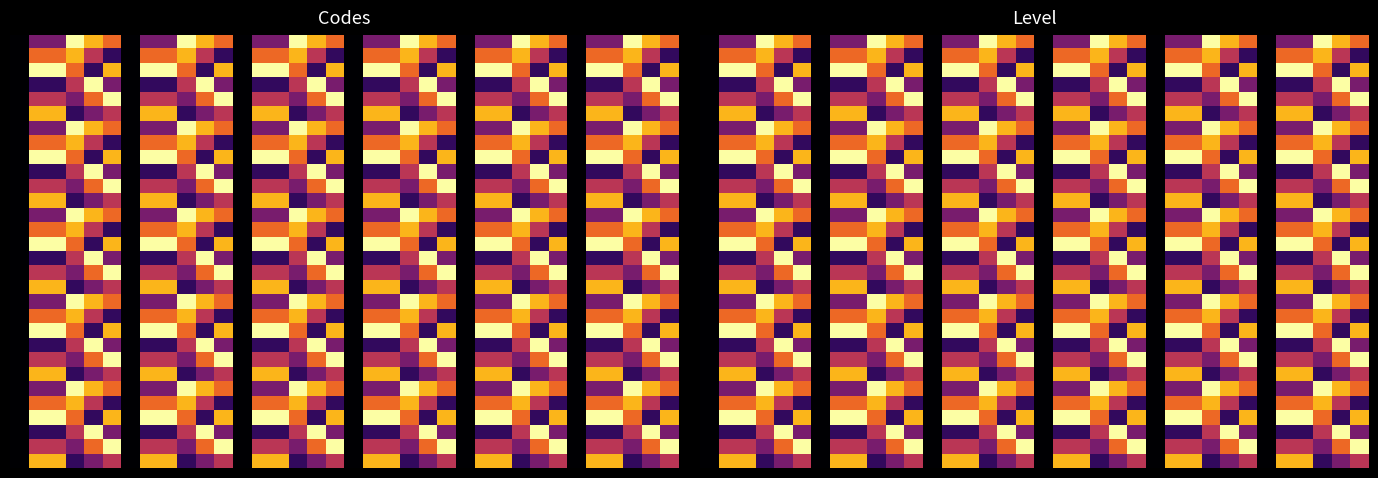

Which category has the highest value across all series?

3